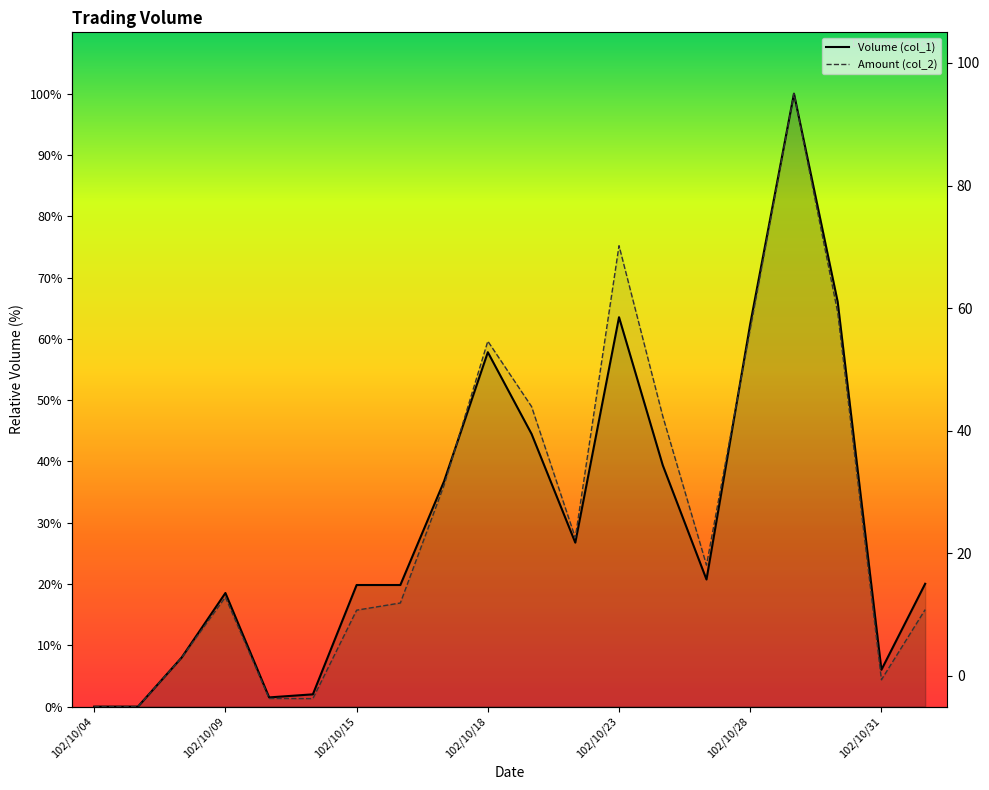

At which category is the sum across all series the highest?

102/10/29